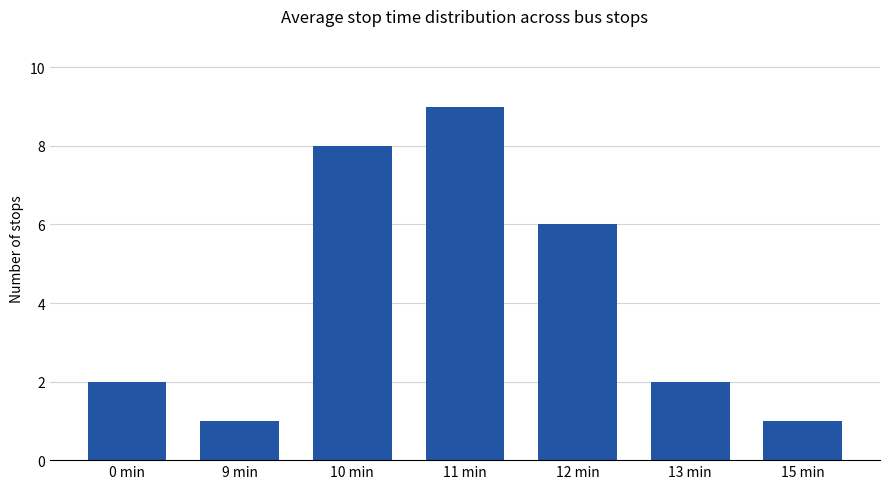

Which has a higher value, 15 min or 13 min?

13 min